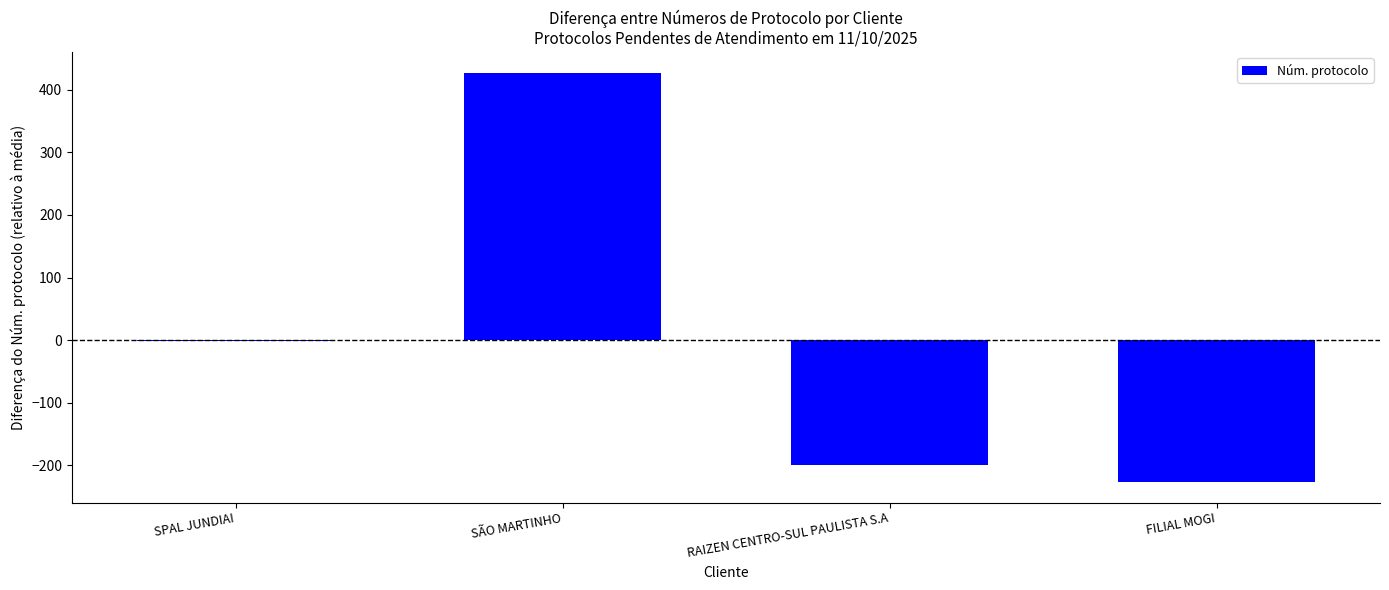

Which category has the highest value across all series?

SÃO MARTINHO